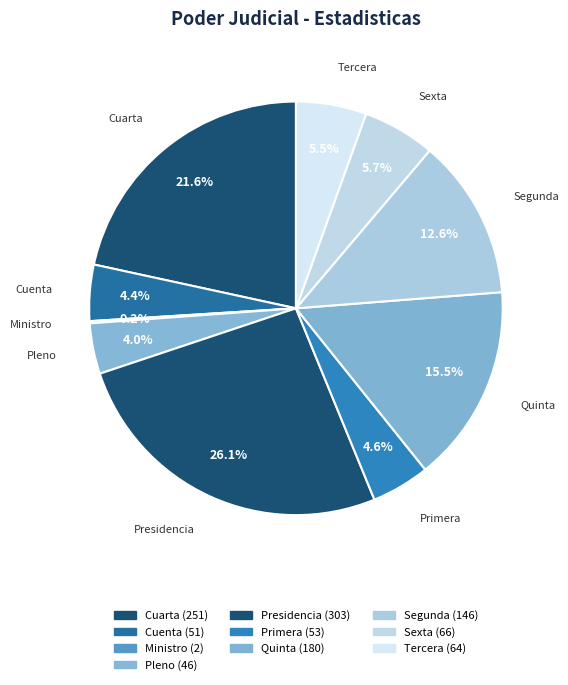

Count the number of slices in the pie.

10